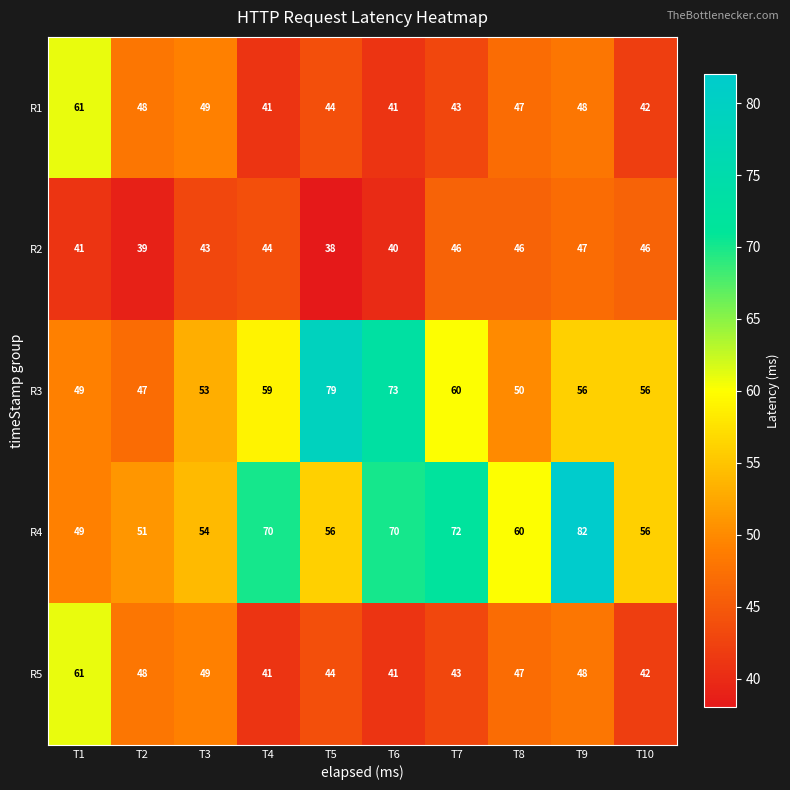

What is the difference between the maximum and minimum values in the R5 series?

20